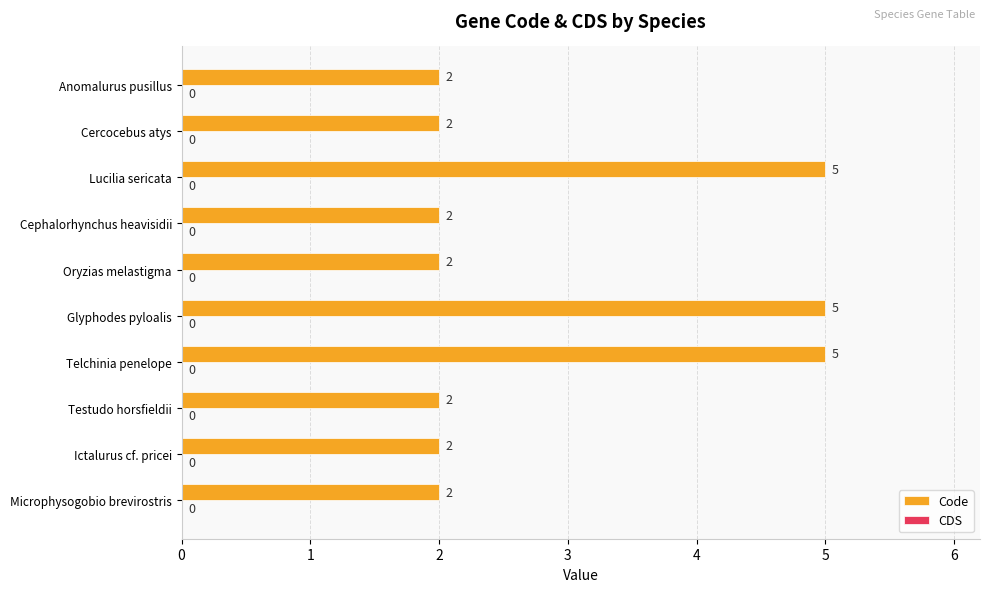

Reading bottom to top, list all the values displayed in this chart.

Microphysogobio brevirostris=2	Ictalurus cf. pricei=2	Testudo horsfieldii=2	Telchinia penelope=5	Glyphodes pyloalis=5	Oryzias melastigma=2	Cephalorhynchus heavisidii=2	Lucilia sericata=5	Cercocebus atys=2	Anomalurus pusillus=2